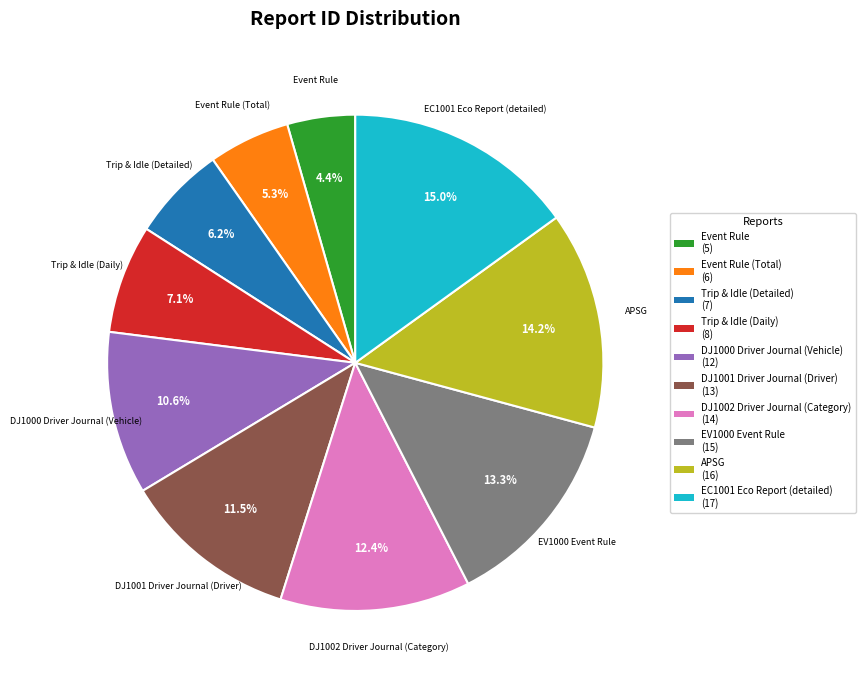

How many segments does this pie chart have?

10